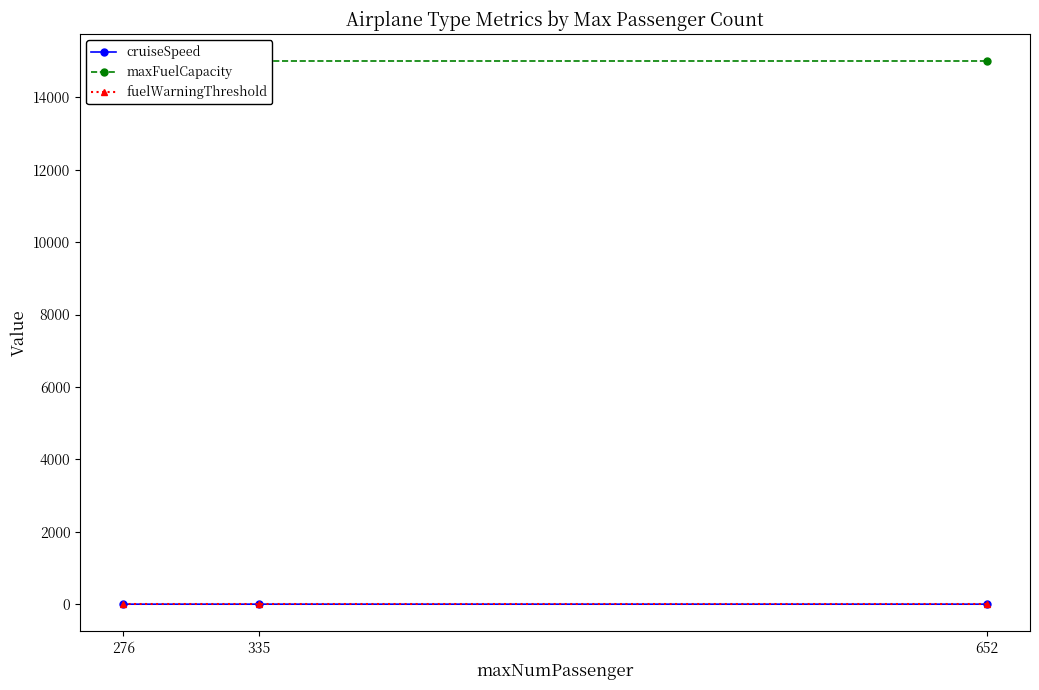

Reading left to right, what are all the values shown in this chart?

cruiseSpeed: 0.3	0.2	0.3
maxFuelCapacity: 15000.0	15000.0	15000.0
fuelWarningThreshold: 0.1	0.1	0.1